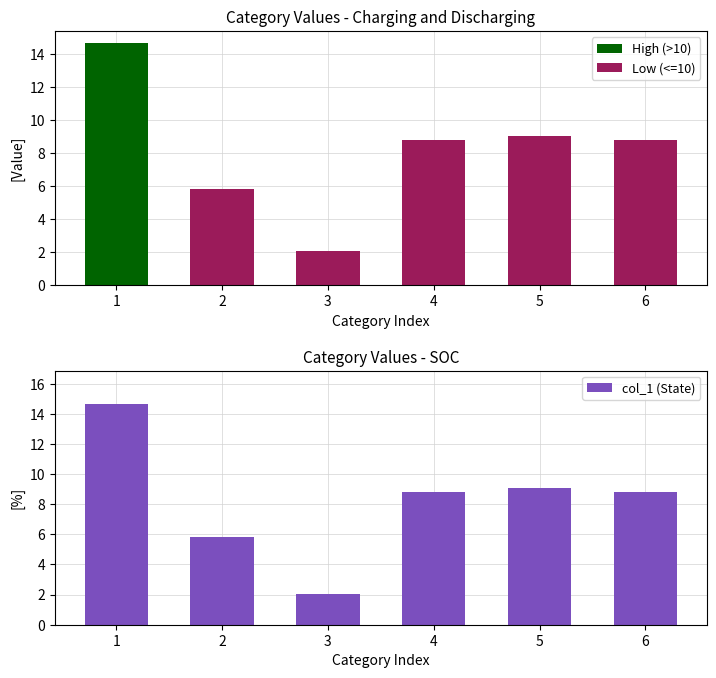

Where is col_1 (State) nearest to the value 8?

4